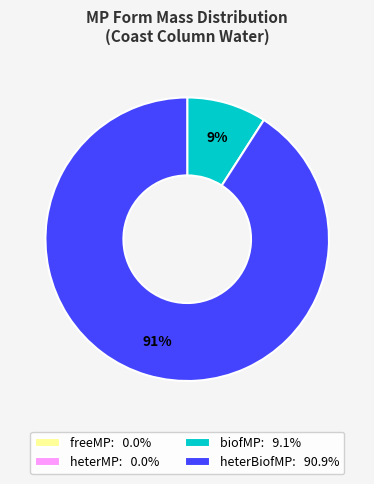

To the nearest percent, what is the average slice percentage?

25%